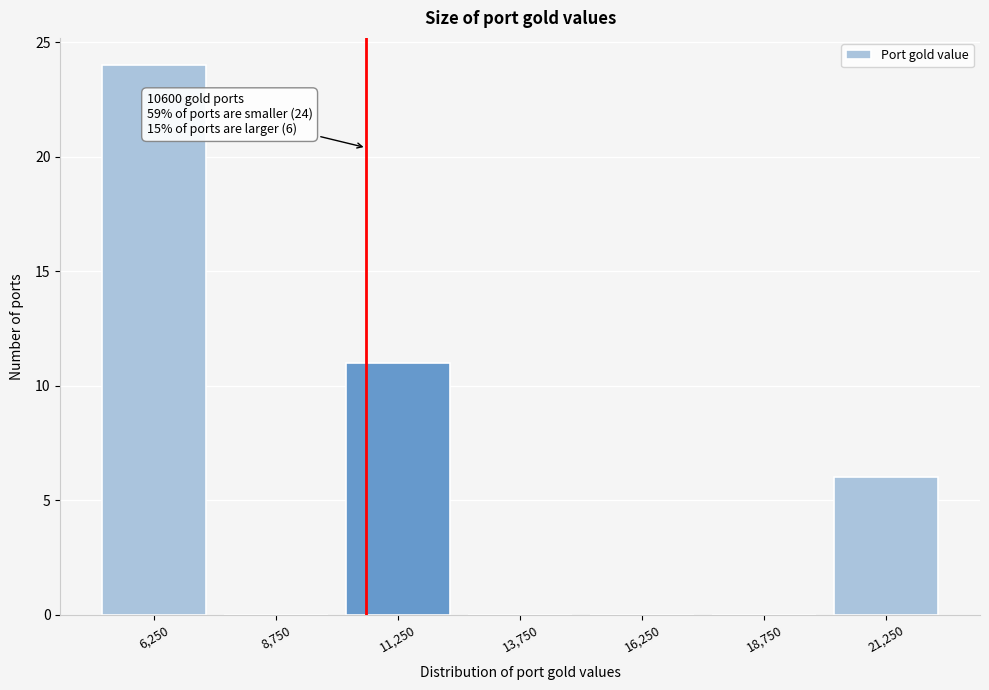

Over which range of the x-axis is the bar tallest?

5000 to 7500